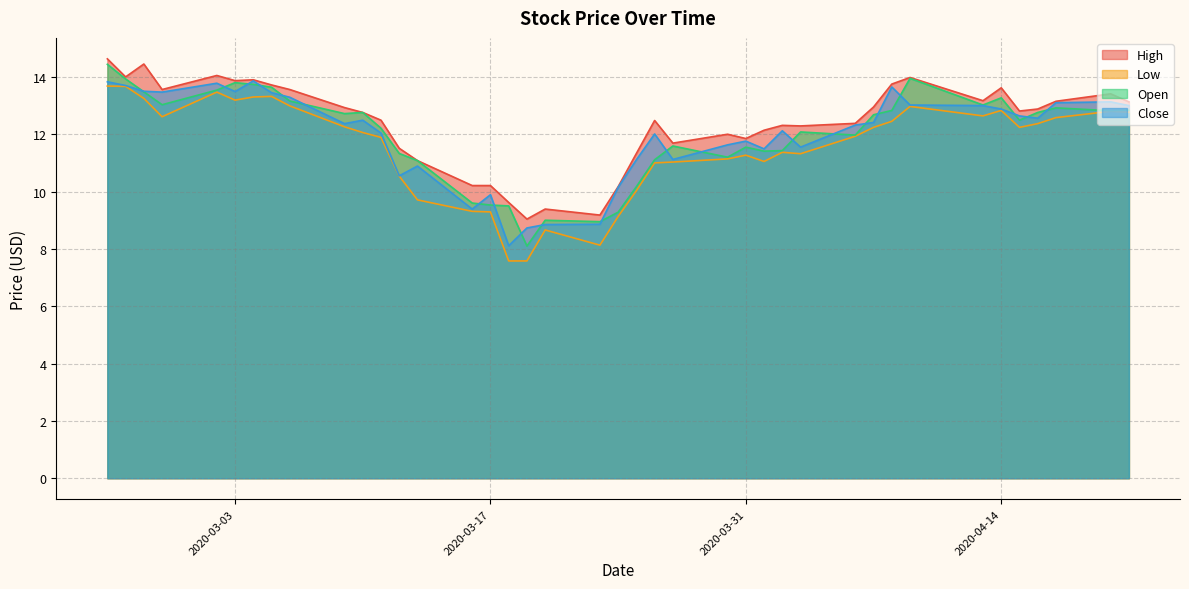

How many lines are shown in the chart?

4